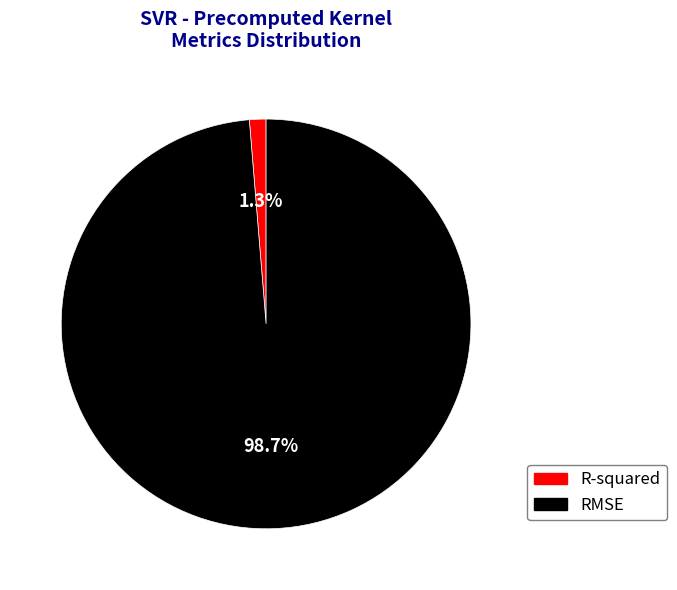

Combined, what portion of the pie is R-squared and RMSE?

100.0%